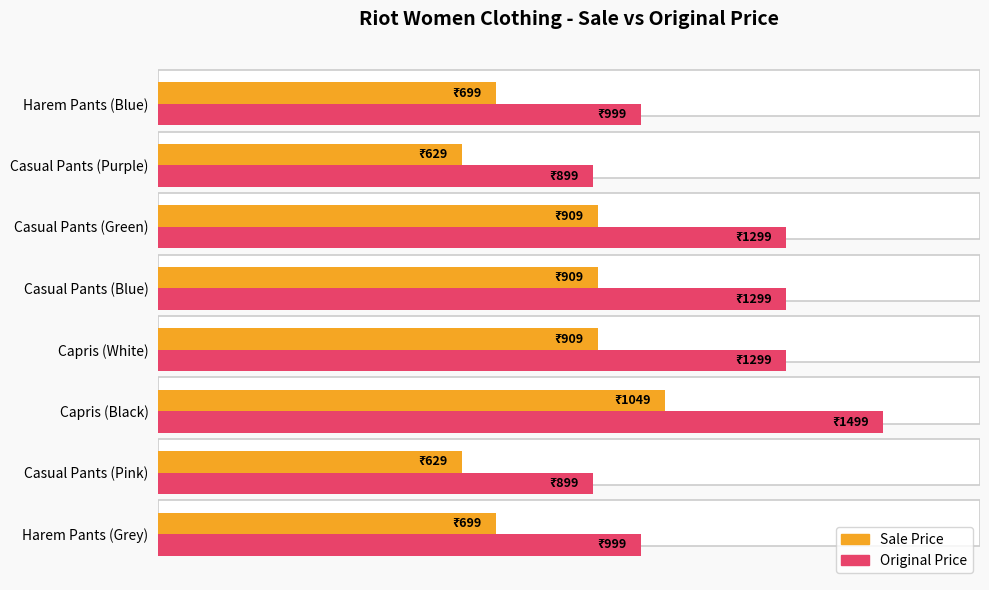

Which series changed the most between Casual Pants (Blue) and Harem Pants (Blue)?

Original Price